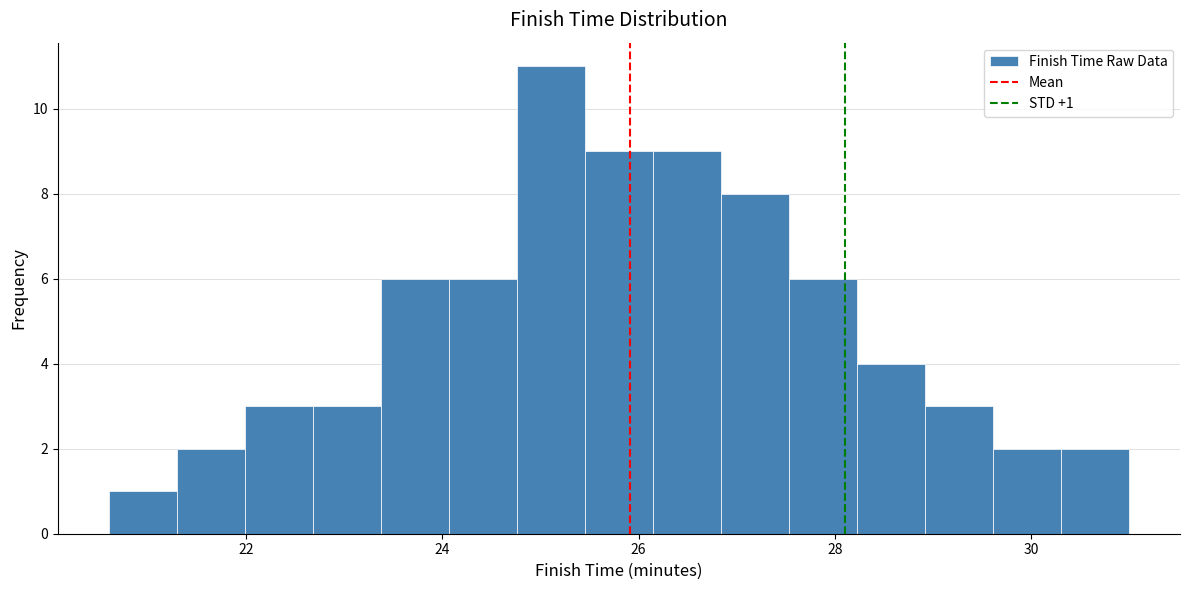

Read against the x-axis, roughly where is the centre of the tallest bar?

25.2